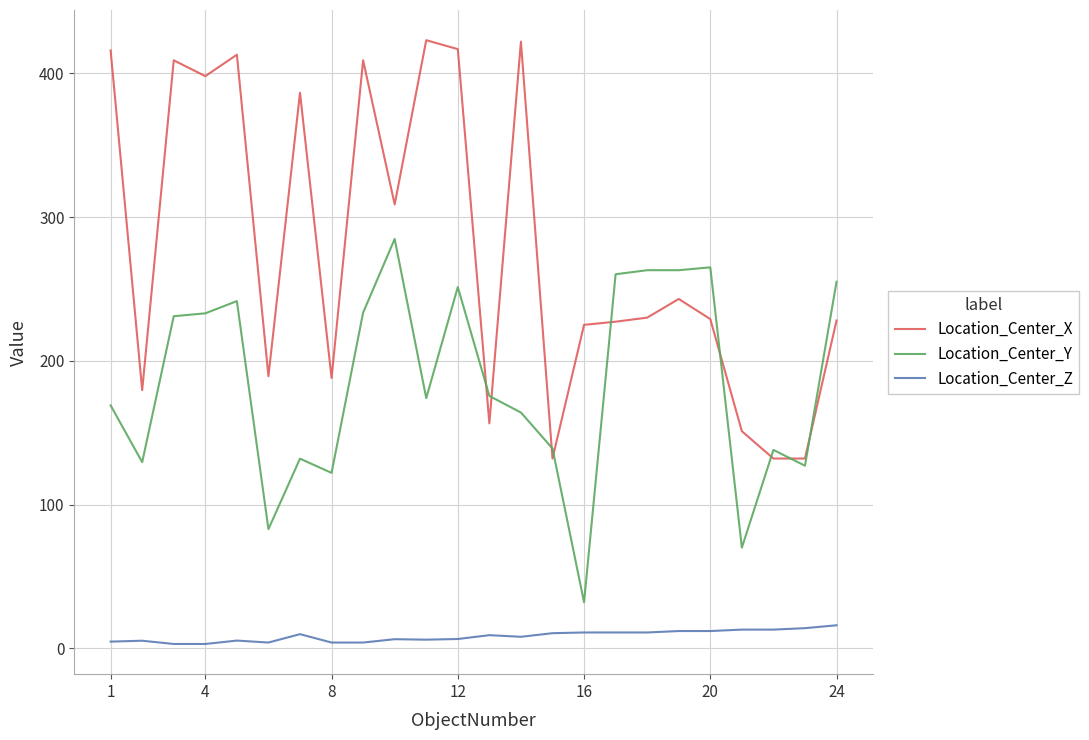

True or false: Location_Center_Z and Location_Center_X cross at least once.

False